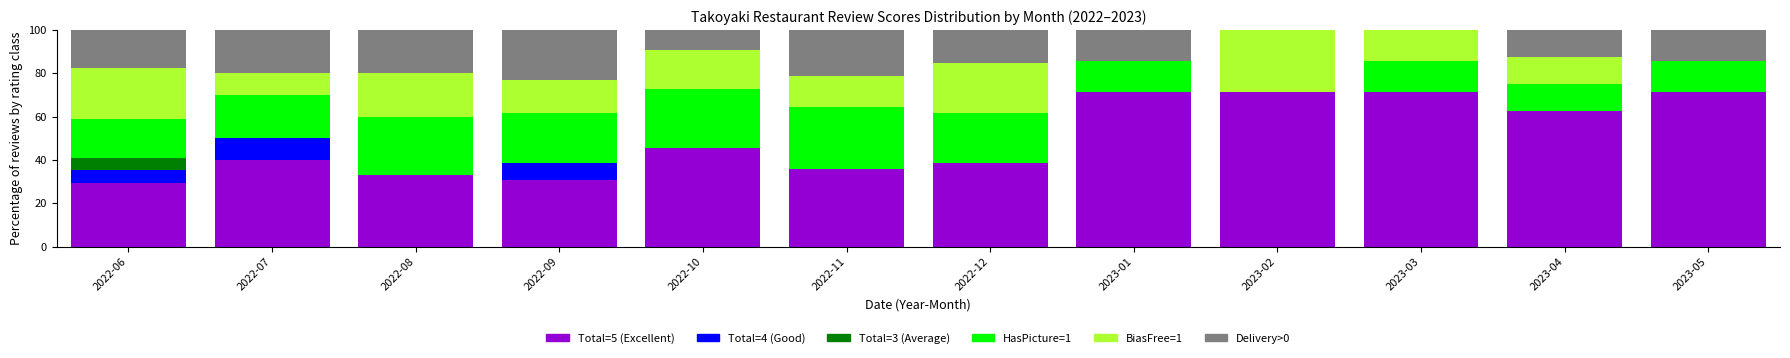

What is the total value across all series at 2022-11?

100.0